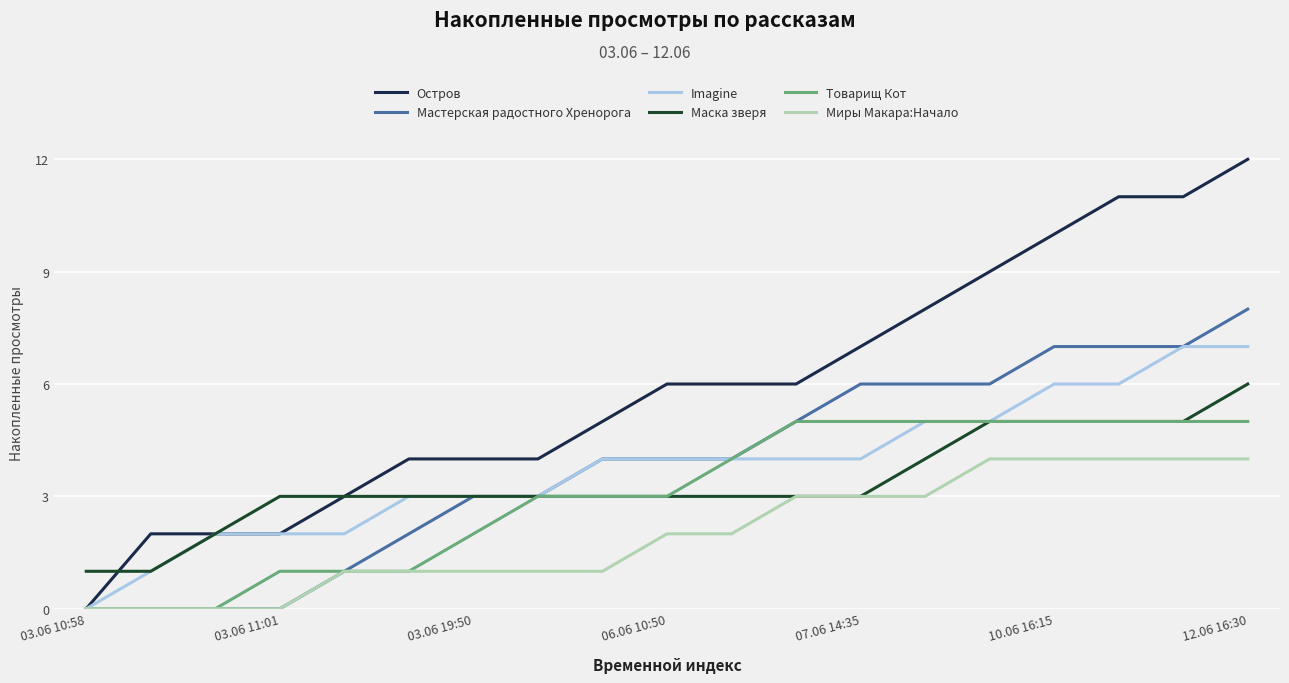

What is the maximum value shown in the chart?

12